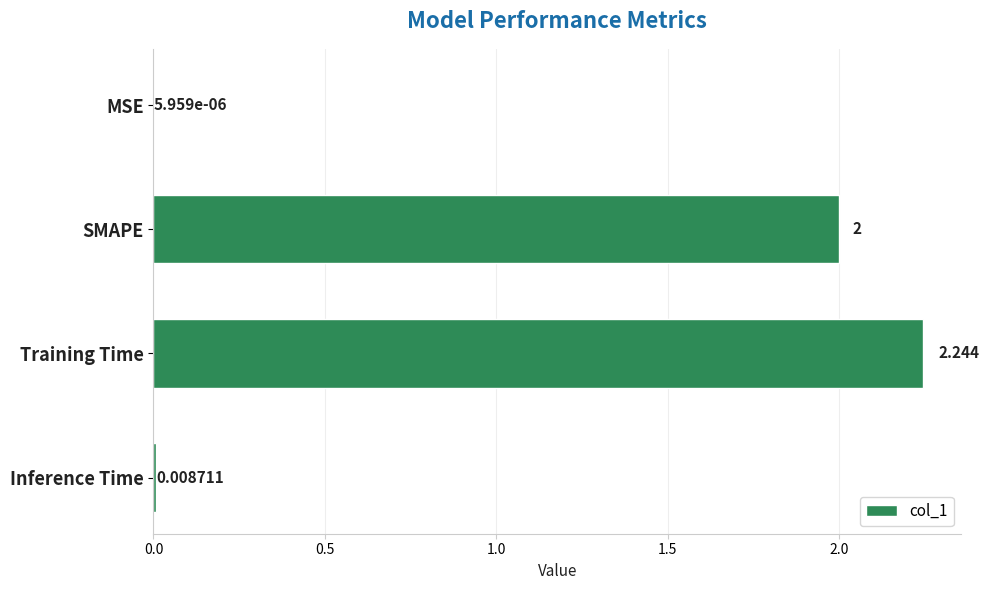

Which label corresponds to the largest value in the chart?

Training Time